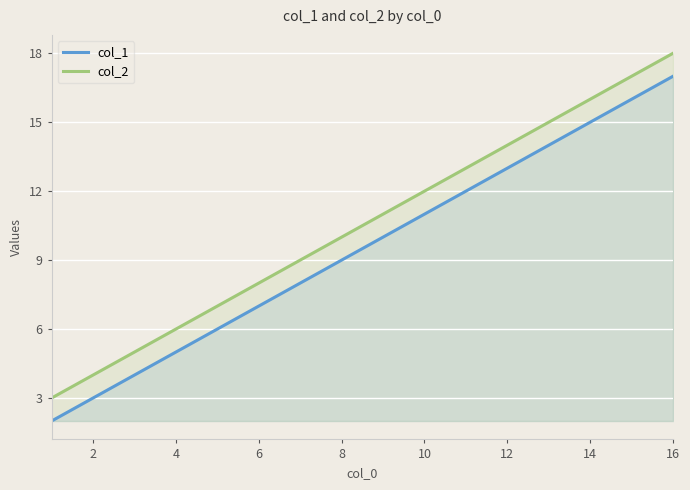

At which category is the sum across all series the highest?

16